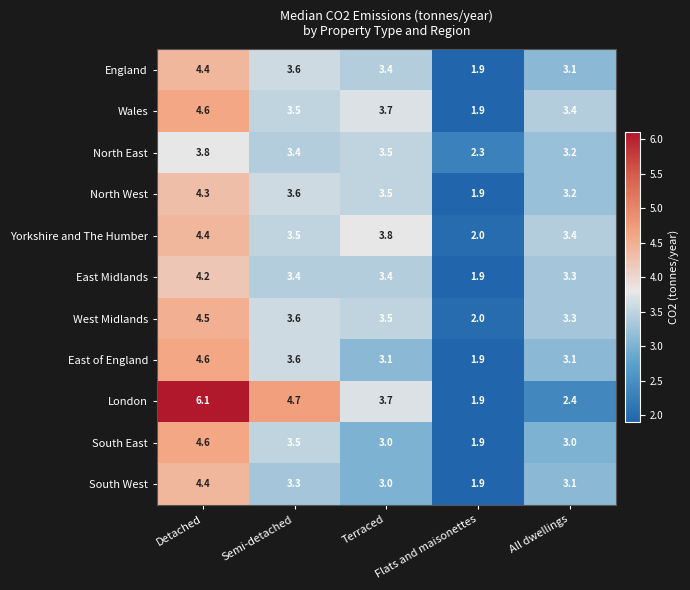

What is the difference between the maximum and minimum values in the Yorkshire and The Humber series?

2.4